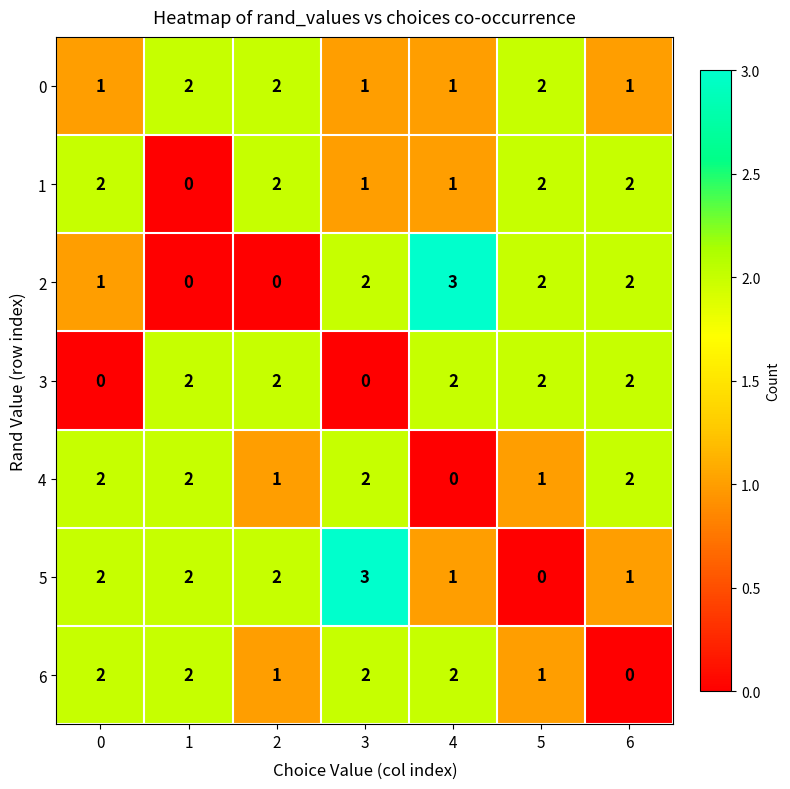

What is the spread (max minus min) of values at 6?

2